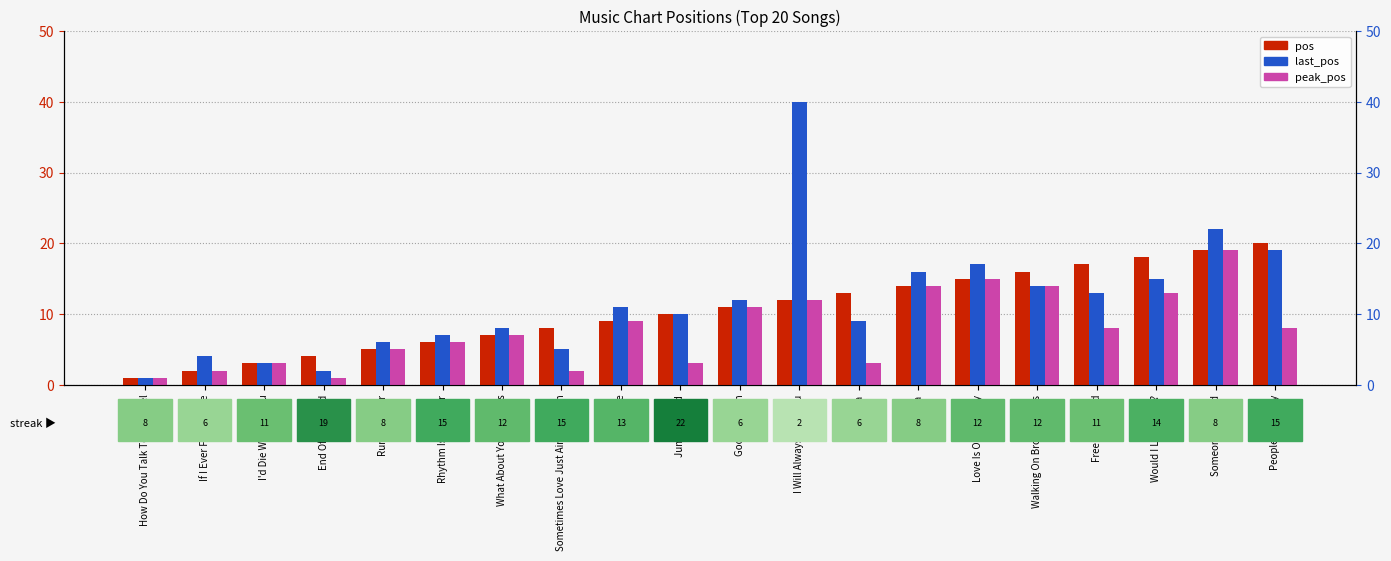

What is the label of the 15th bar from the left?

Love Is On The Way